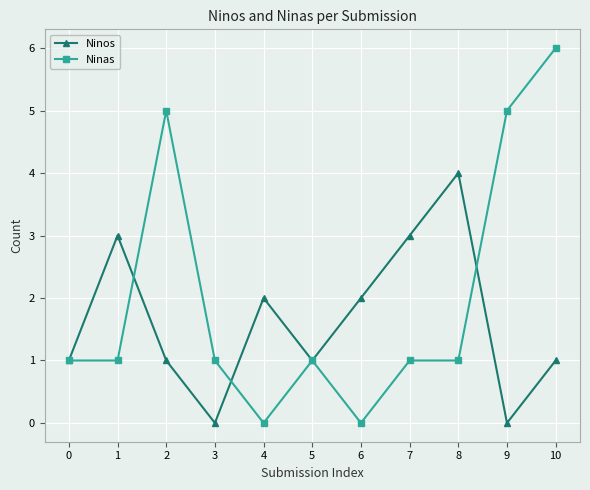

At which category is the sum across all series the highest?

10